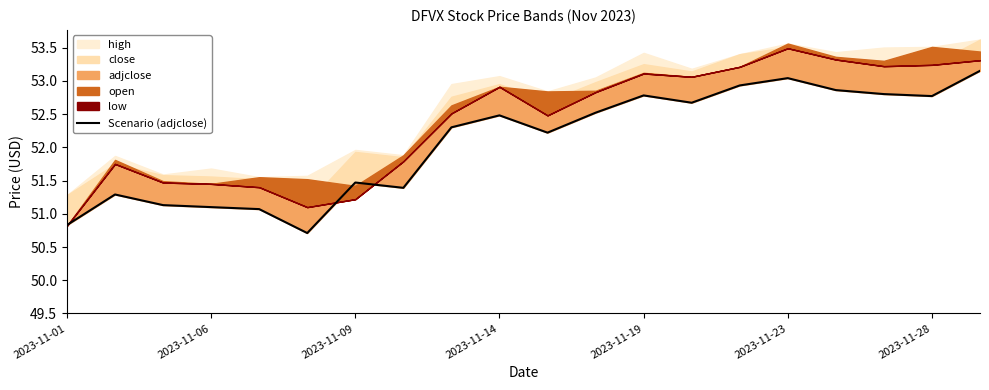

True or false: there are more than 2 points higher than both neighbors.

True